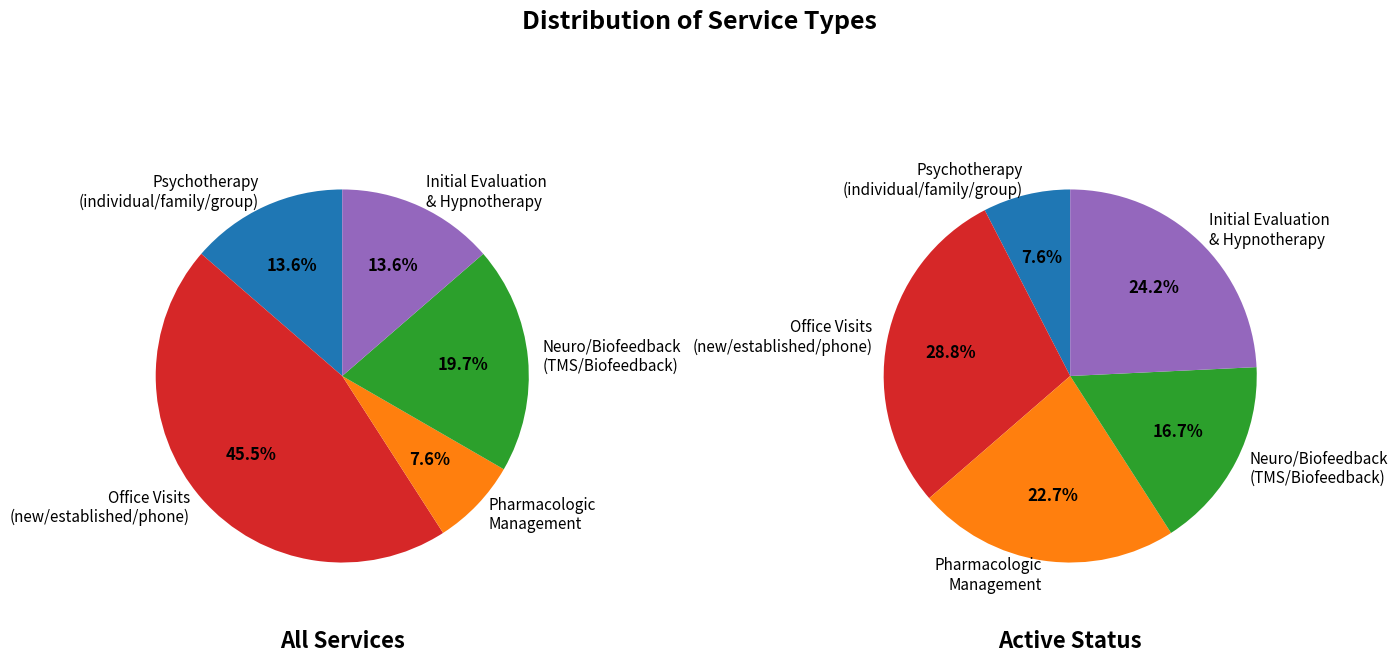

Combined, what portion of the pie is TMS and Biofeedback?

19.7%